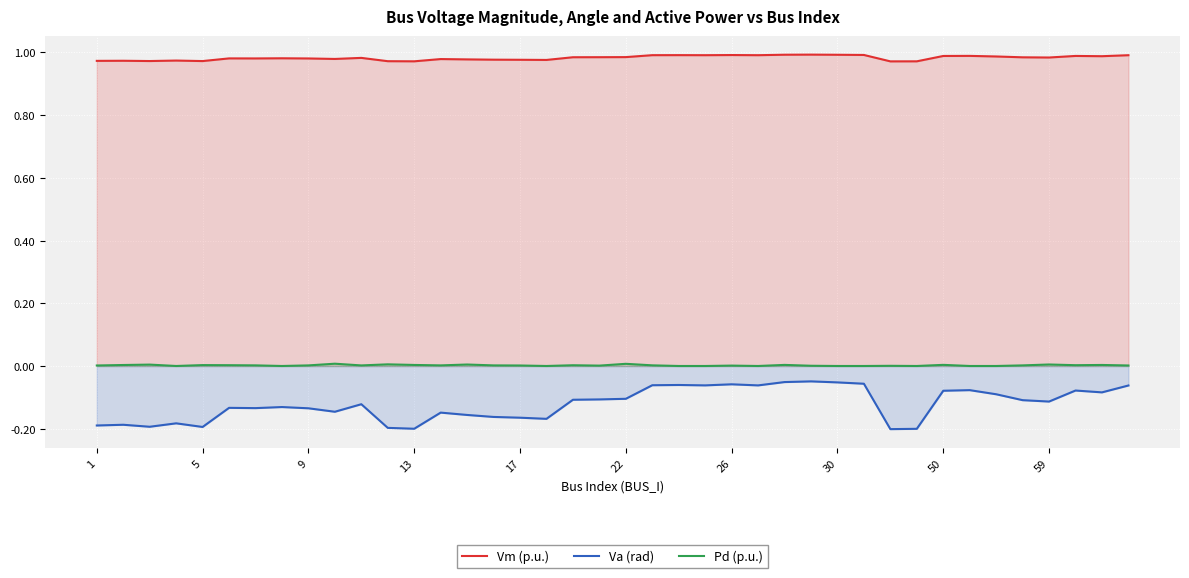

Which series has the largest total across all categories?

Vm (p.u.)